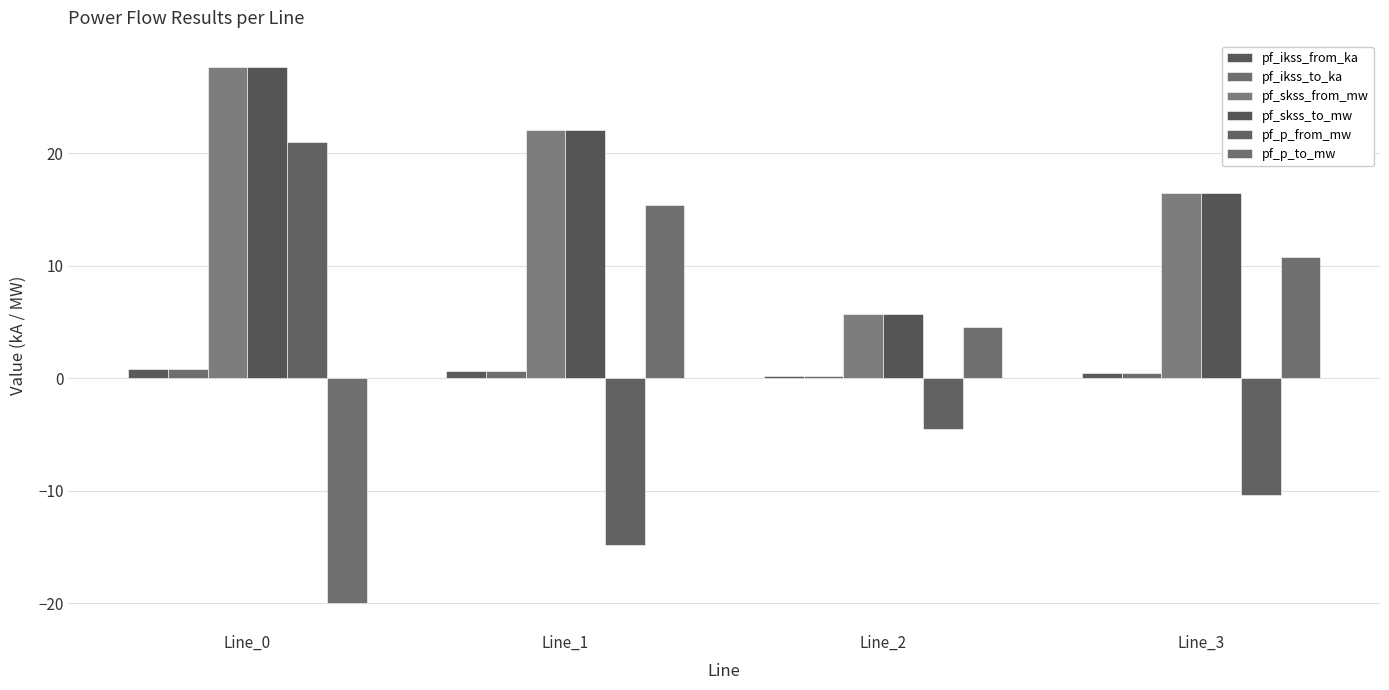

What is the total value across all series at Line_2?

11.7